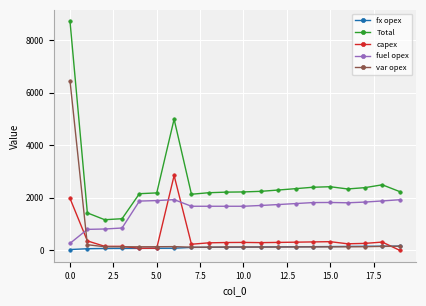

List the series in order of their peak value, highest first.

Total, var opex, capex, fuel opex, fx opex